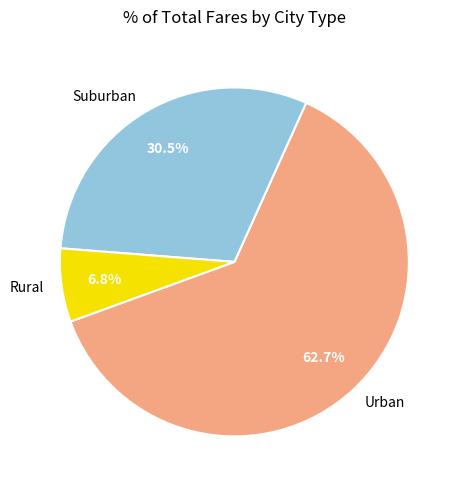

What percentage is NOT represented by Urban?

37.3%